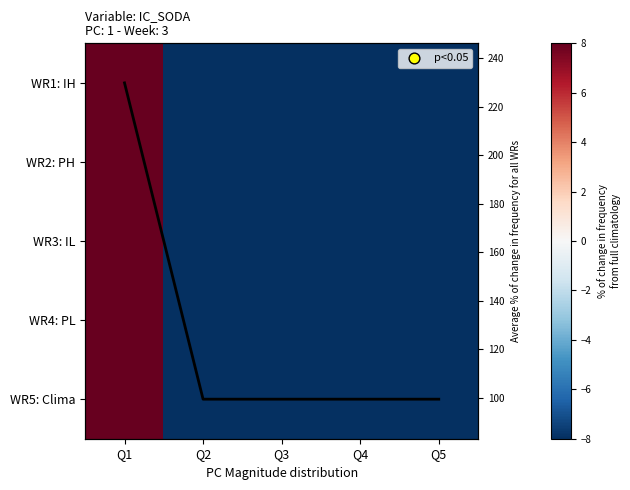

At which category is the sum across all series the highest?

Q1